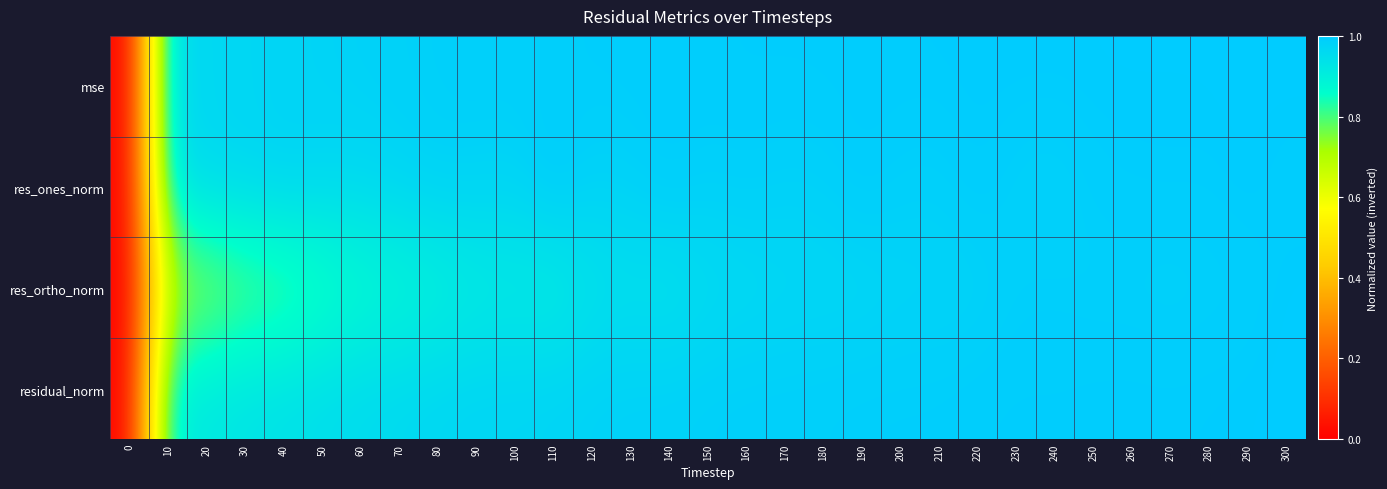

At how many categories does at least one series exceed 0?

31